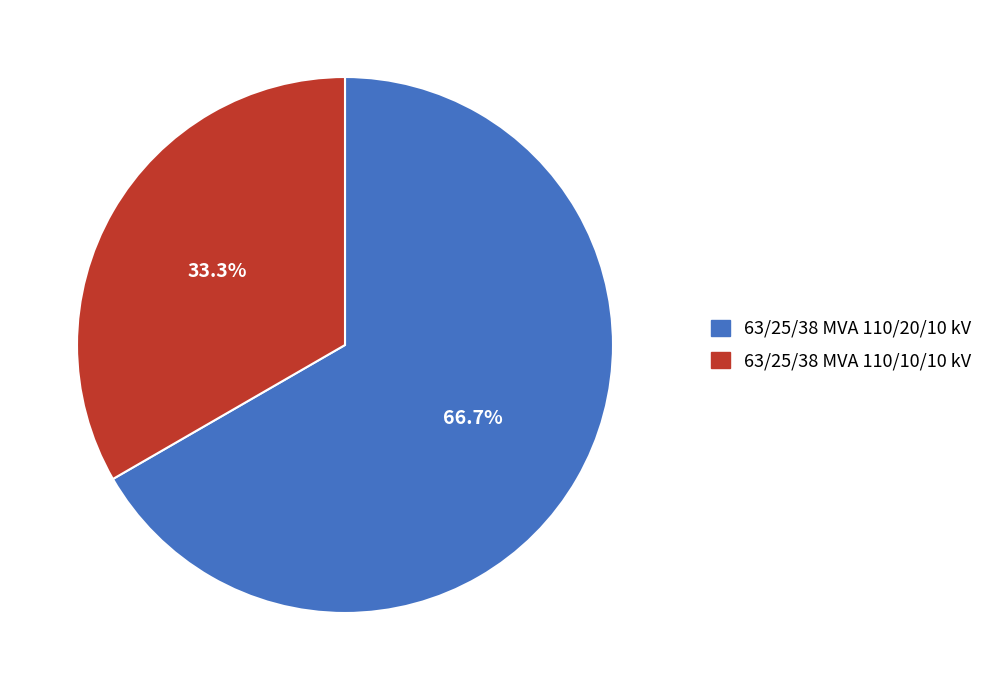

To the nearest percent, what is the difference between the largest and smallest slice percentages?

33%